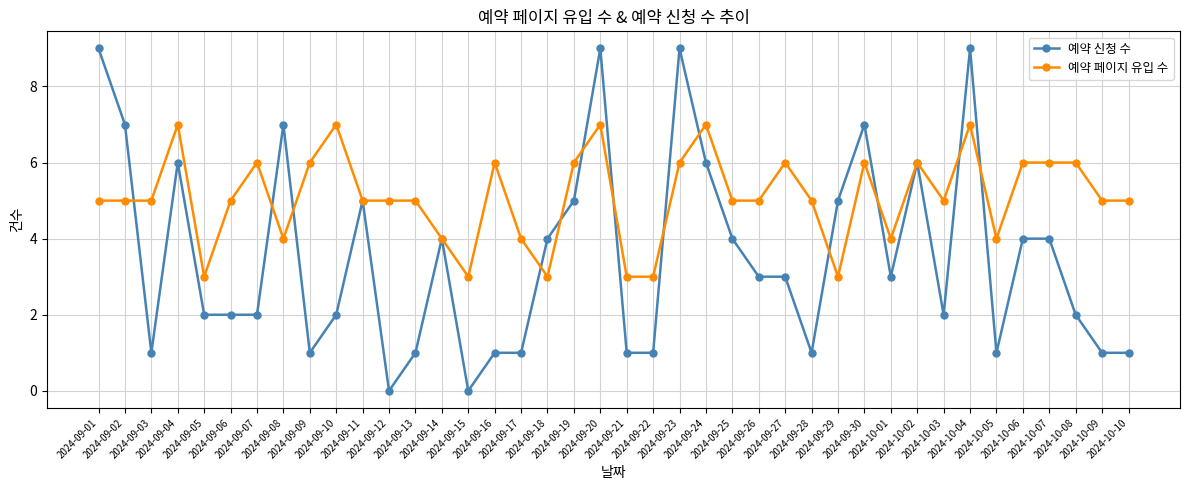

What is the greatest value displayed?

9